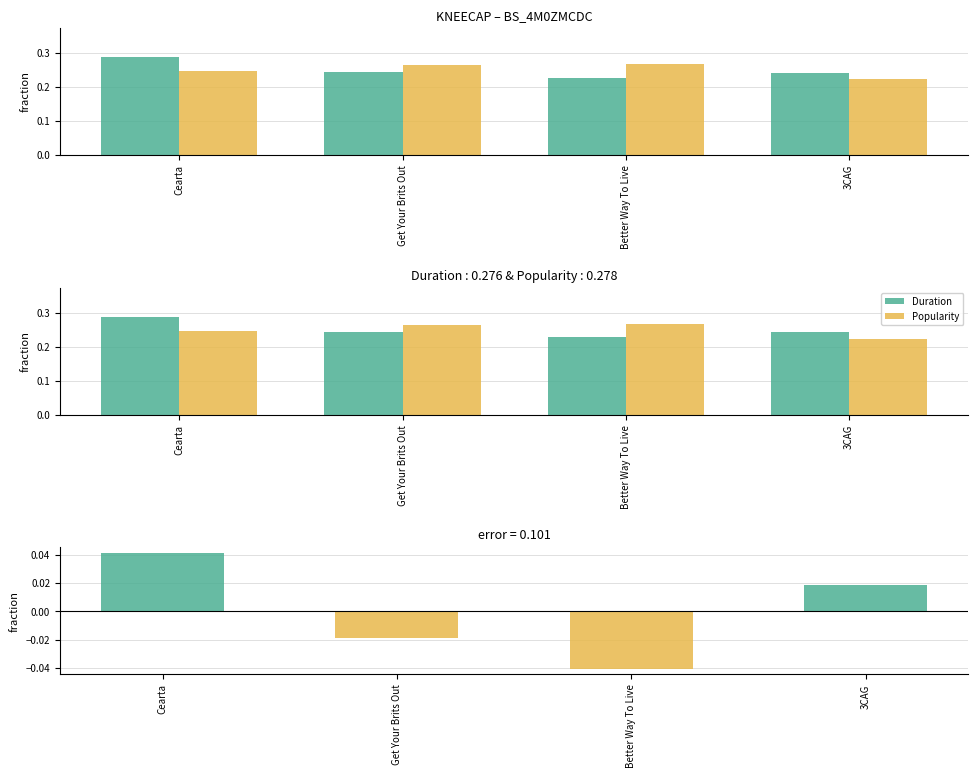

Reading left to right, what are all the values shown in this chart?

Duration: Cearta=0.3	Get Your Brits Out=0.2	Better Way To Live=0.2	3CAG=0.2
Popularity: Cearta=0.2	Get Your Brits Out=0.3	Better Way To Live=0.3	3CAG=0.2
Difference (Duration - Popularity): Cearta=0.0	Get Your Brits Out=-0.0	Better Way To Live=-0.0	3CAG=0.0